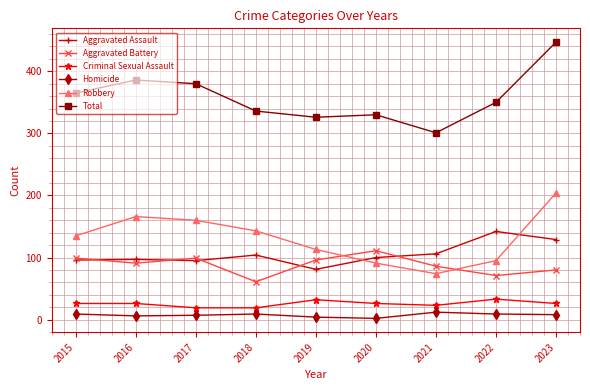

At which category is the sum across all series the highest?

2023